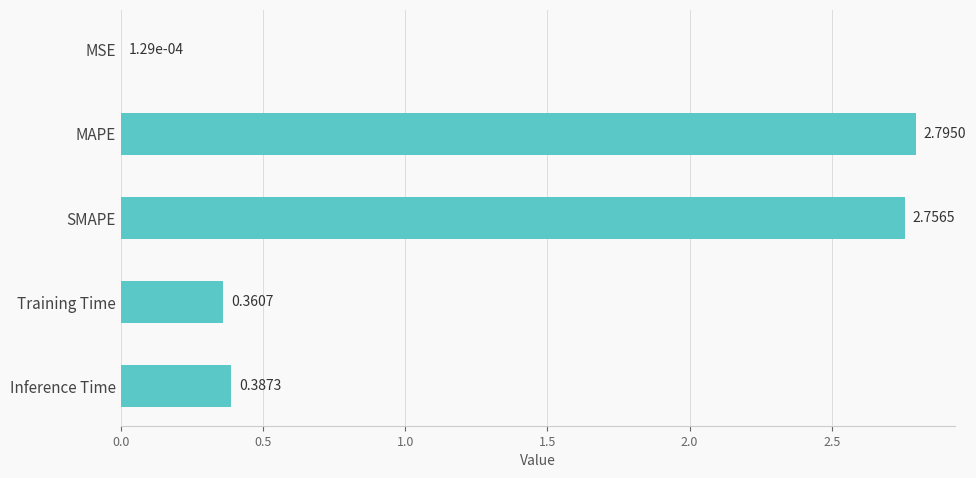

Which category has the highest value across all series?

MAPE